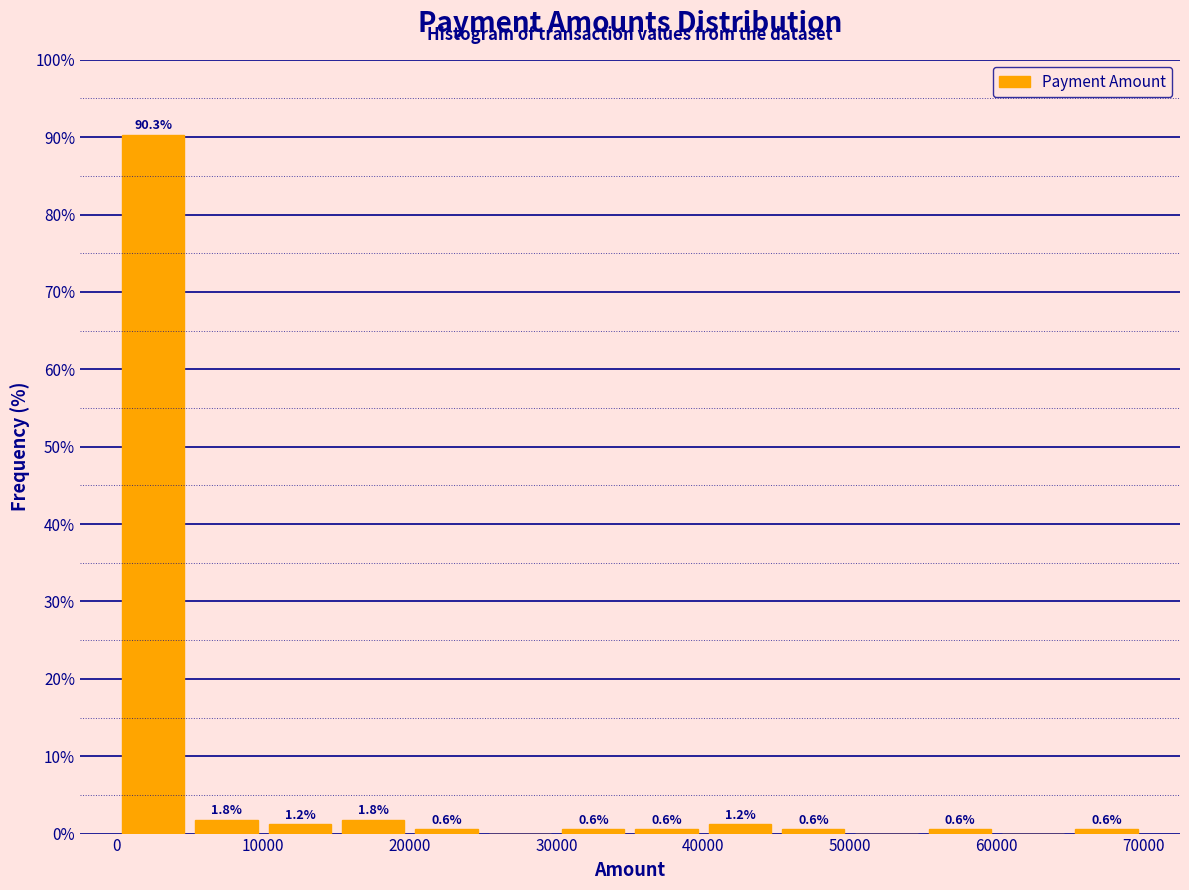

Over which range of the x-axis is the bar tallest?

0 to 5000